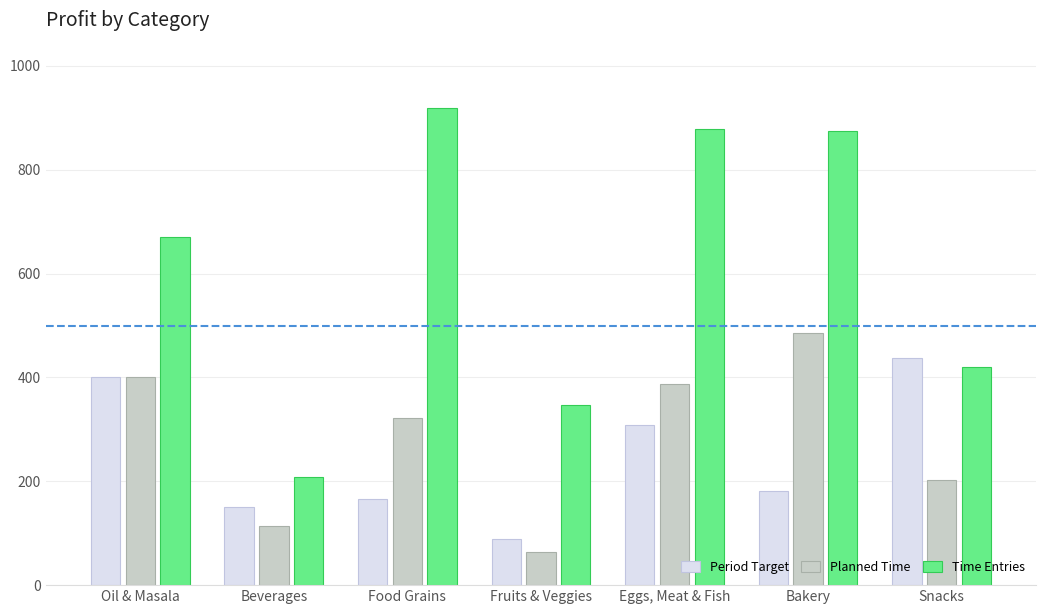

What is the approximate value of Planned Time at Beverages?

113.2